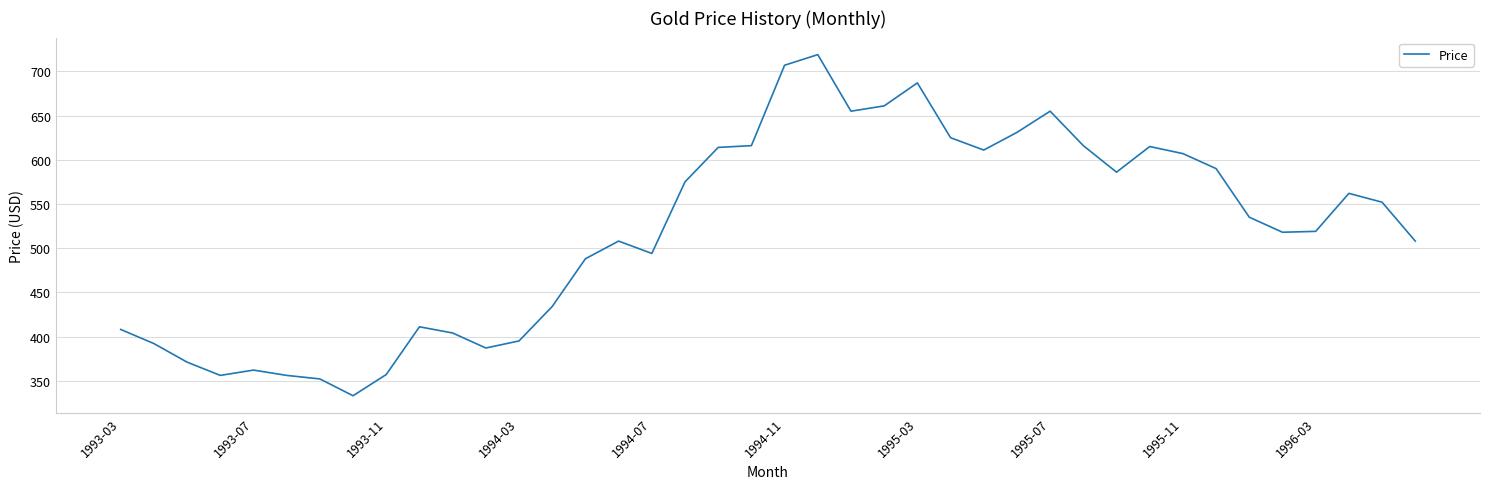

What is the maximum value shown in the chart?

719